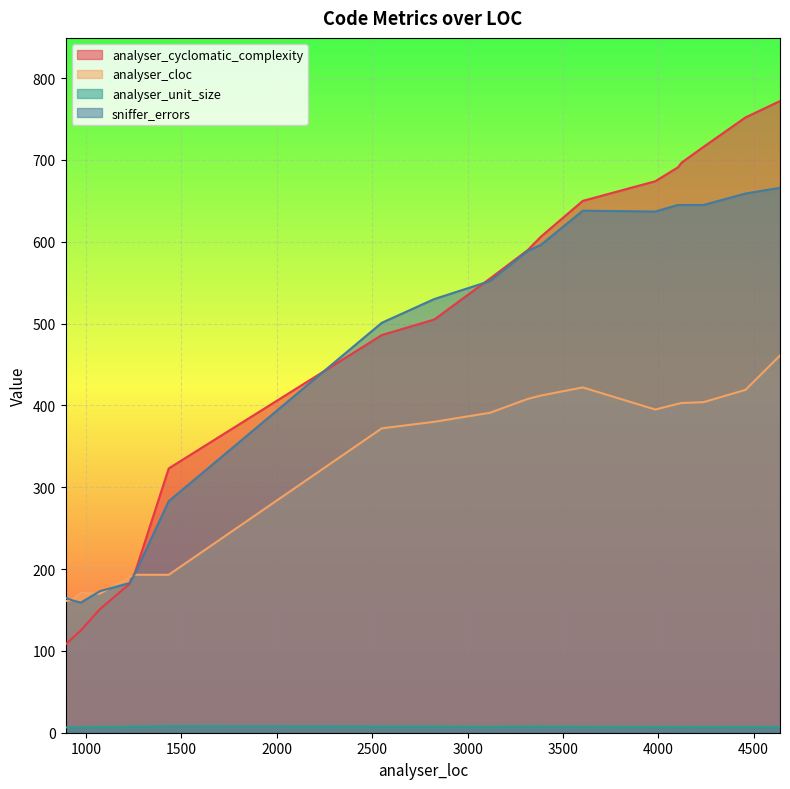

How many data points in sniffer_errors are less than 552?

10